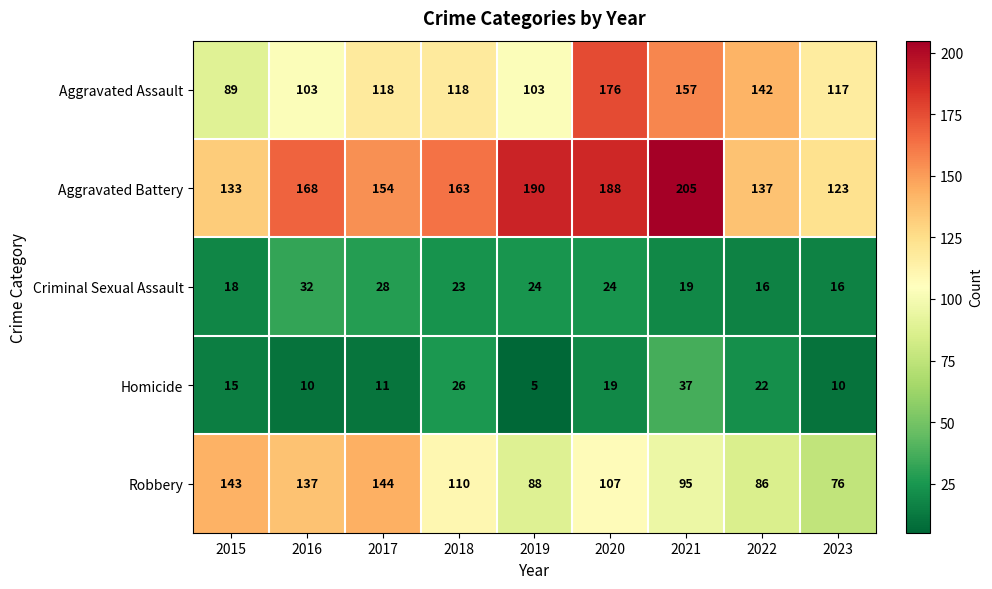

The value of Homicide at 2023 is 10. True or false?

True